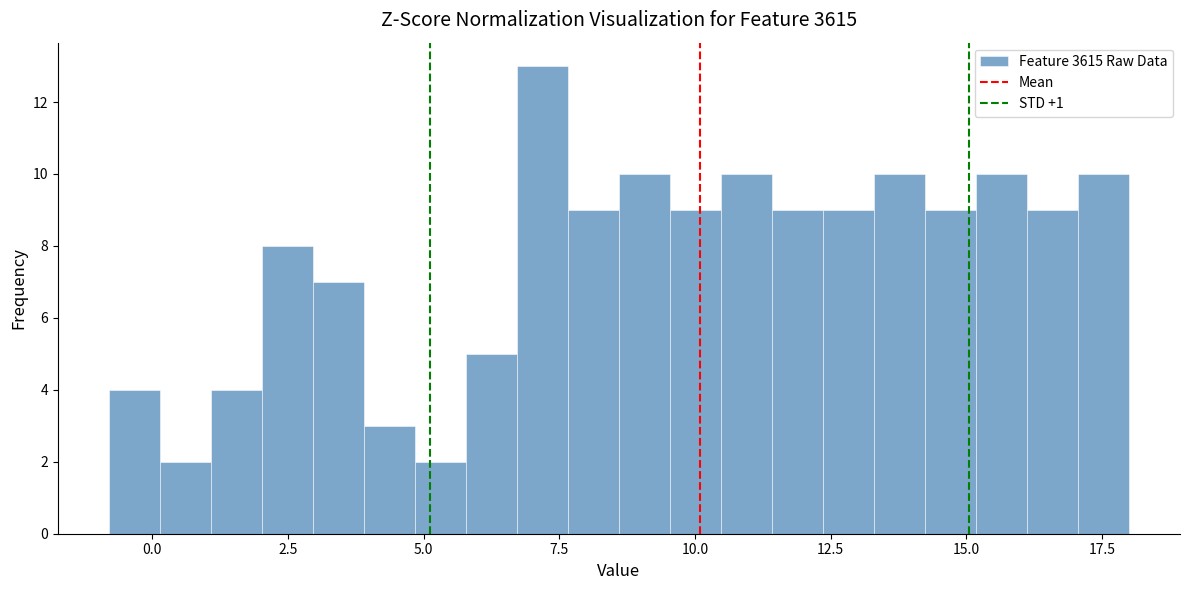

Read against the x-axis, roughly where is the centre of the tallest bar?

7.0